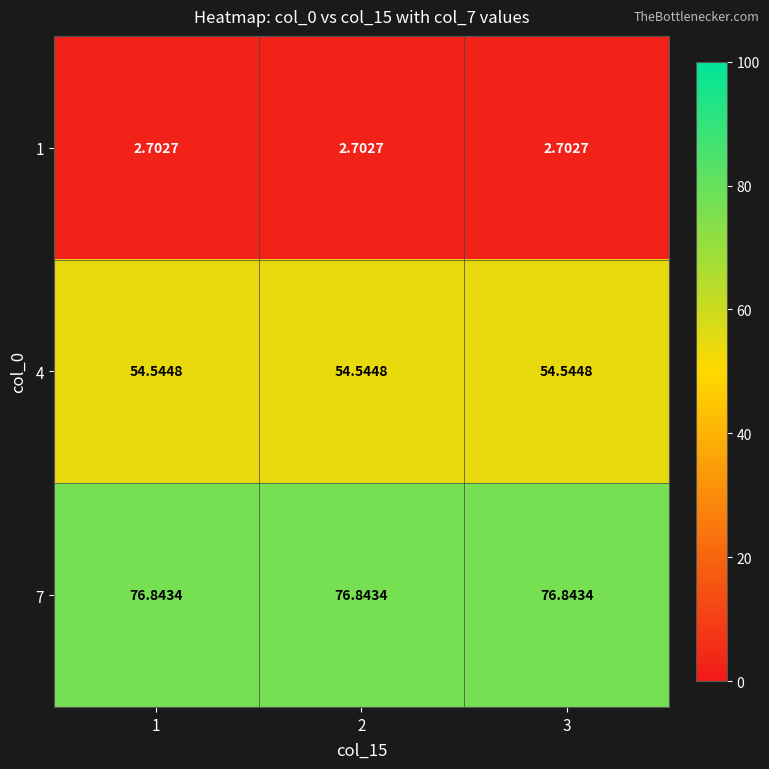

Is the value of 7 at 2 greater than the value of 1 at 1?

Yes